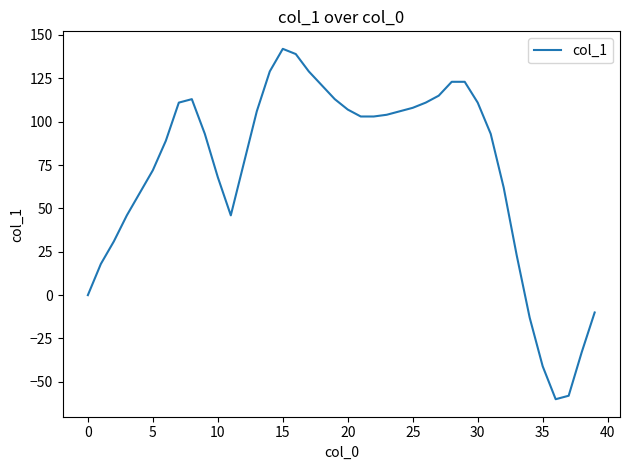

What is the difference between the maximum and minimum values?

202